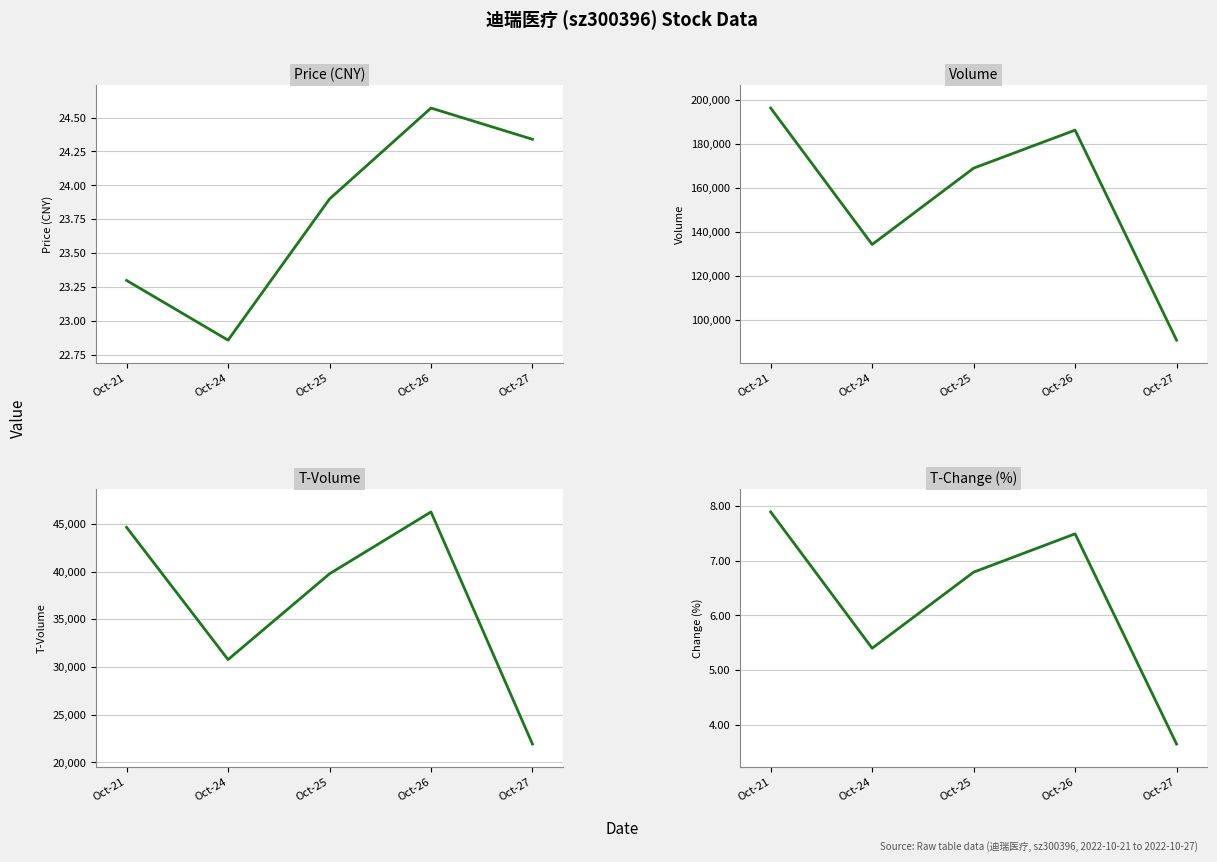

What are all the series names shown in the legend?

price, volume, t_volume, t_change